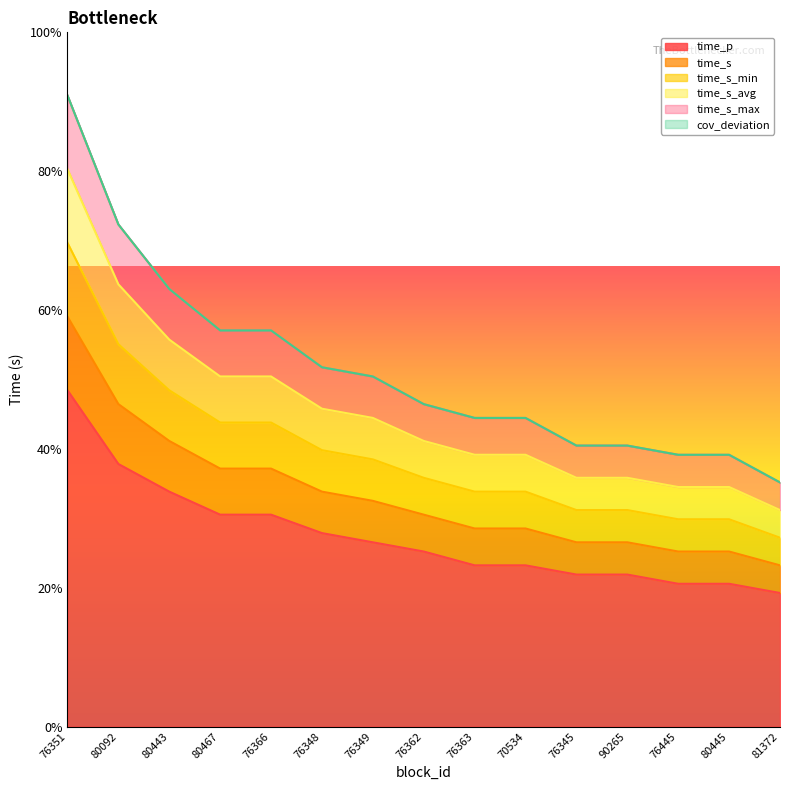

What is the label of the 8th point from the left?

76362